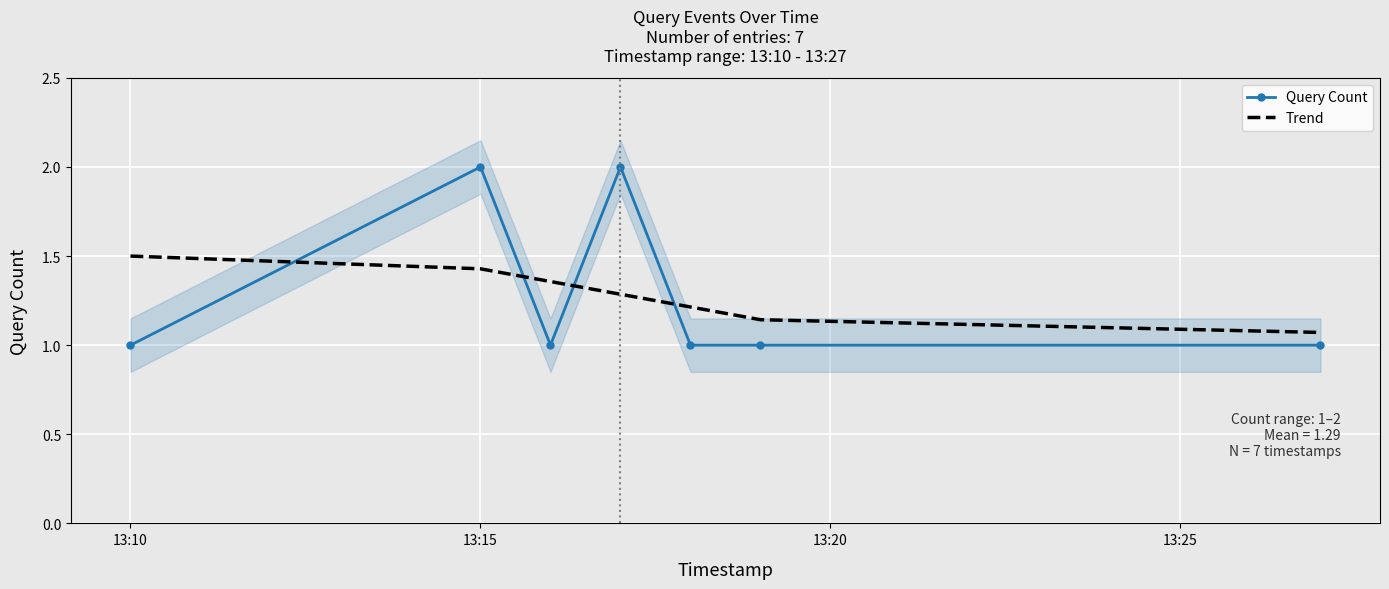

How many intersections are there between Query Count and Trend?

4